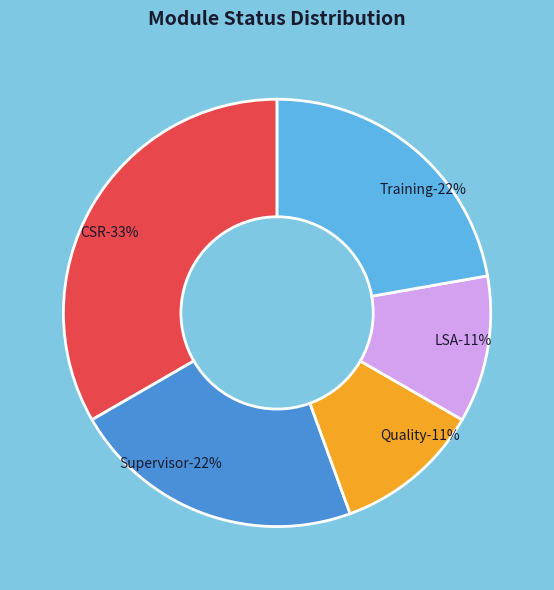

Which category has the biggest portion of the pie?

CSR